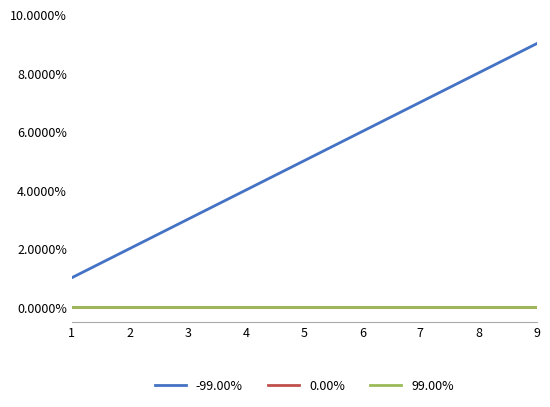

At 5, list the series in order from largest to smallest.

-99.00%, 0.00%, 99.00%